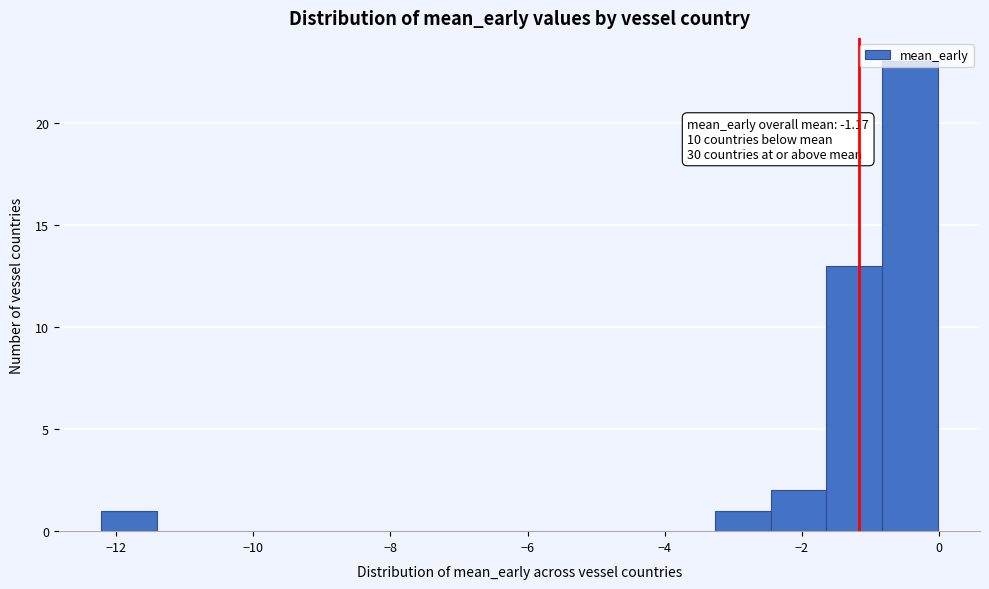

Which range on the x-axis has the tallest bar?

-0.8 to 0.0